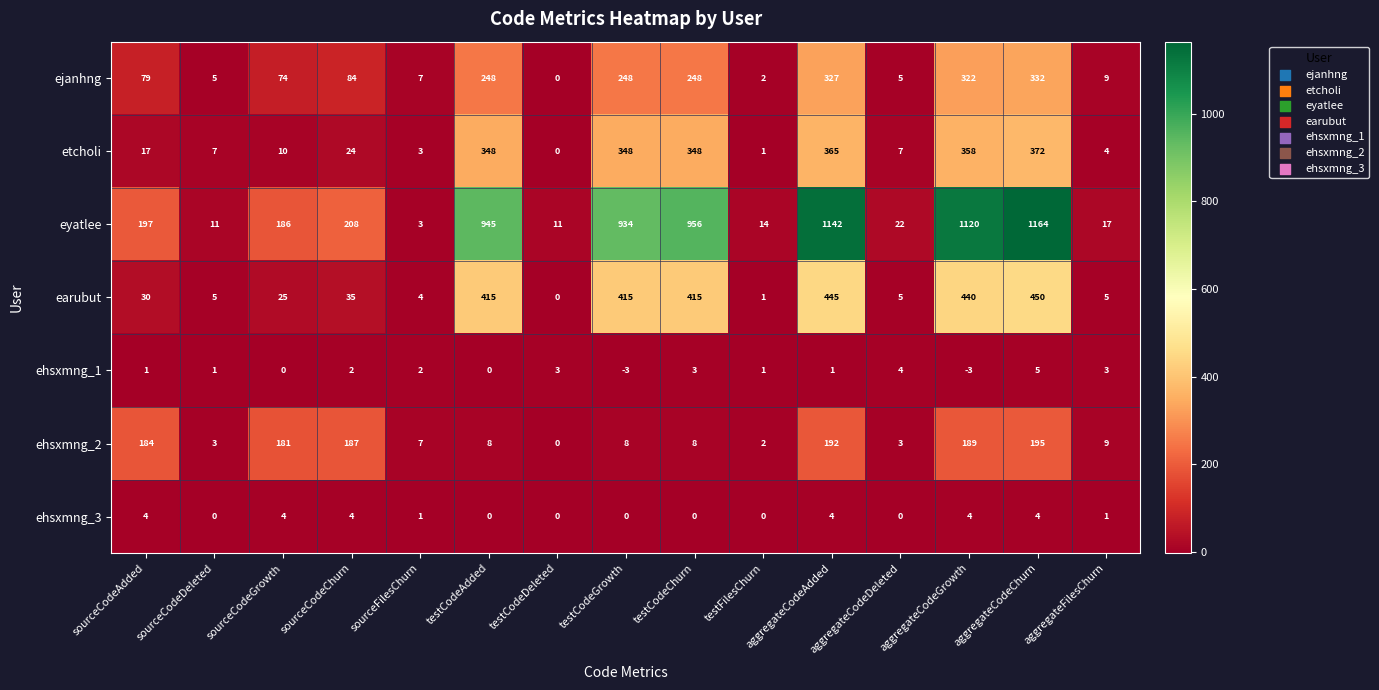

The value of eyatlee at aggregateCodeChurn is 620. True or false?

False